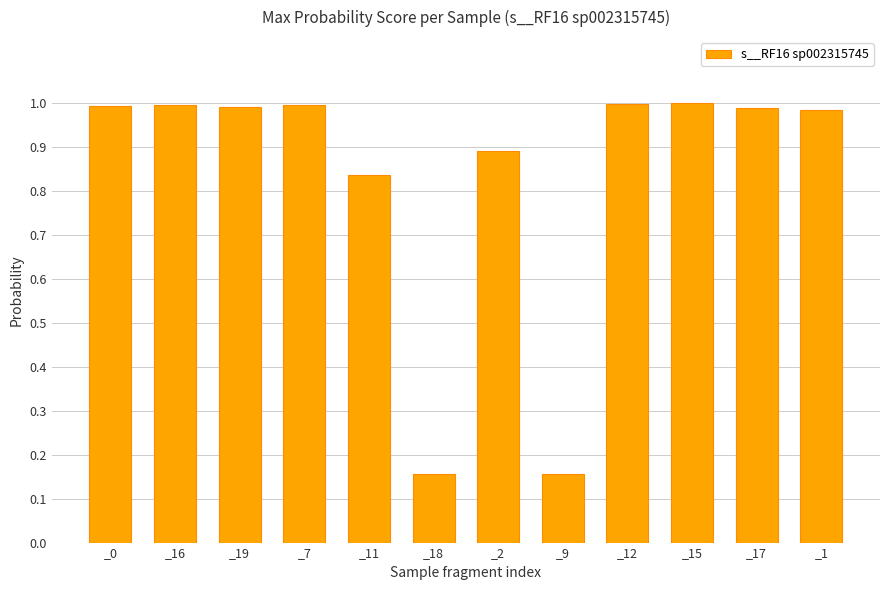

What is the label of the 7th bar from the right?

_18